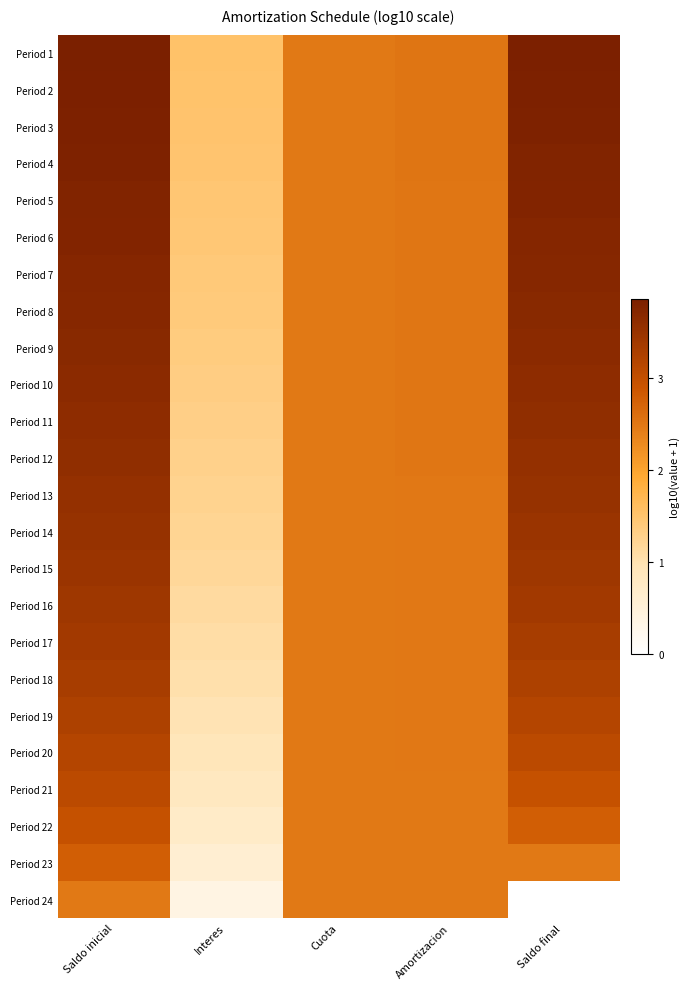

What is the total value across all series at Amortizacion?

59.9